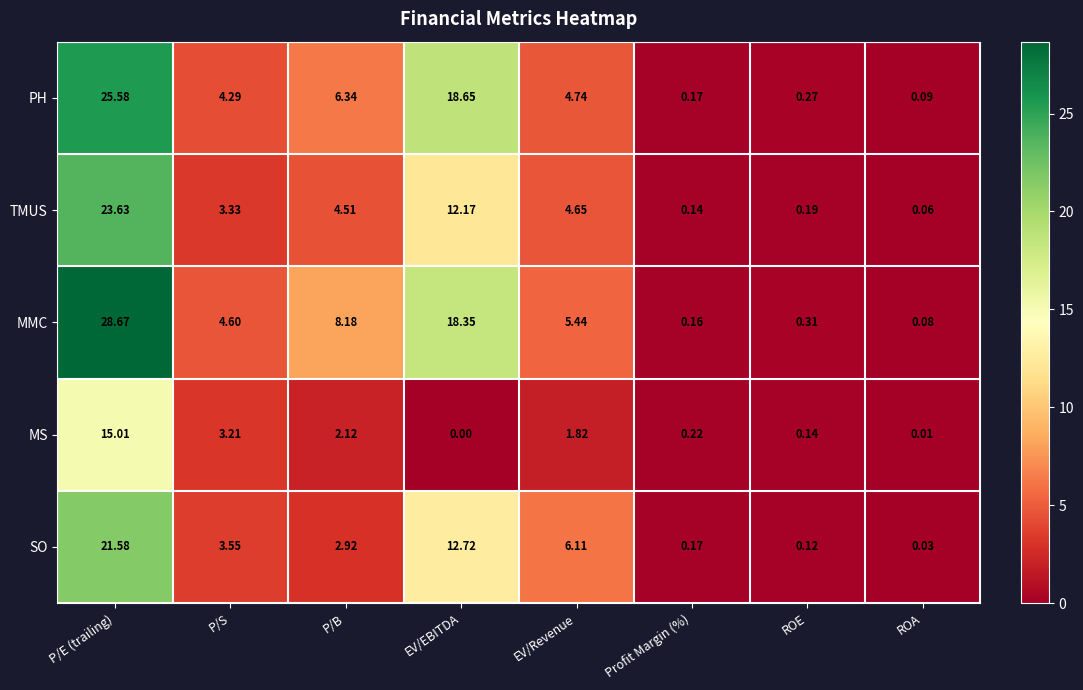

At which category does the chart reach its peak across all series?

P/E (trailing)